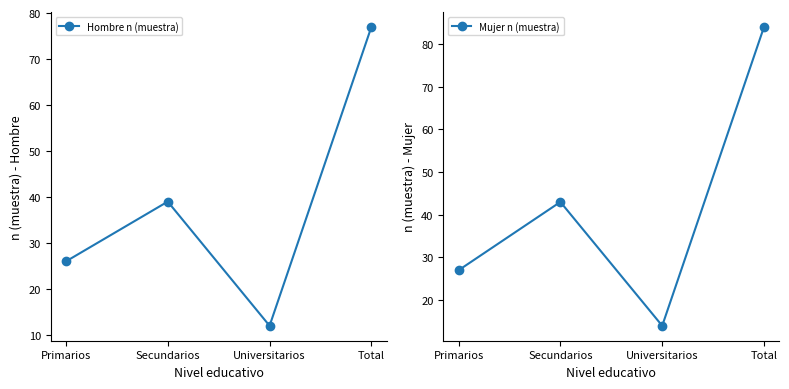

Reading left to right, list all the values displayed in this chart.

Hombre n (muestra): Primarios=26	Secundarios=39	Universitarios=12	Total=77
Mujer n (muestra): Primarios=27	Secundarios=43	Universitarios=14	Total=84